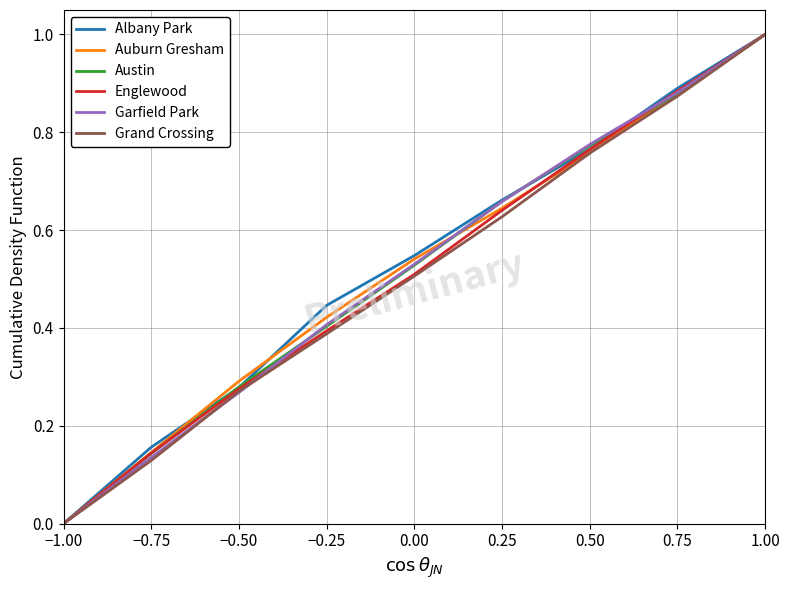

What position from the left is 0.25?

6